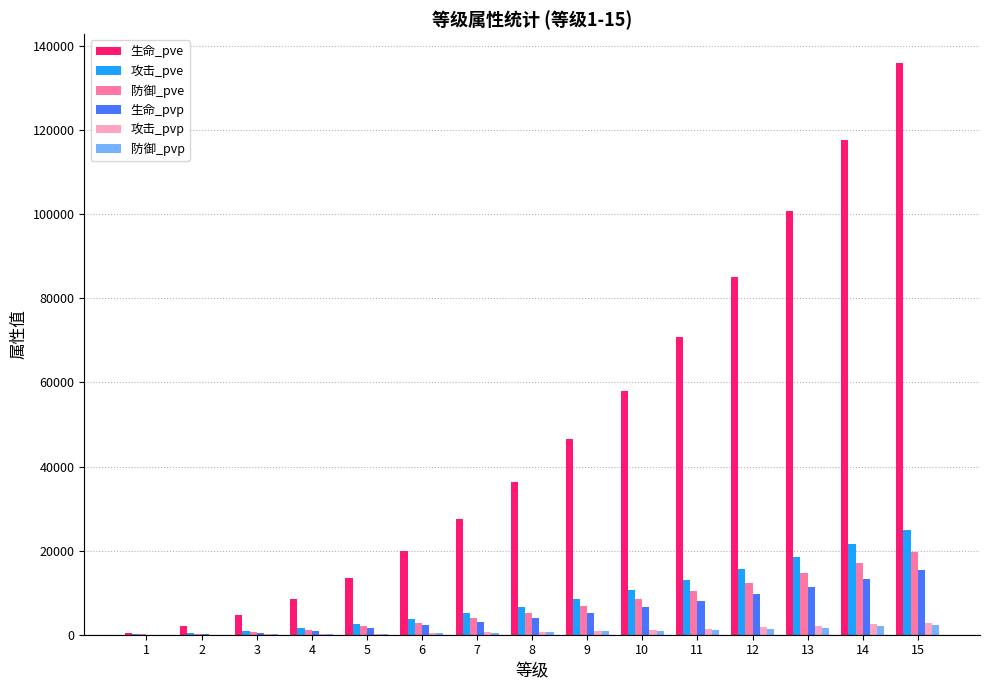

Which series has the widest spread of values?

生命_pve